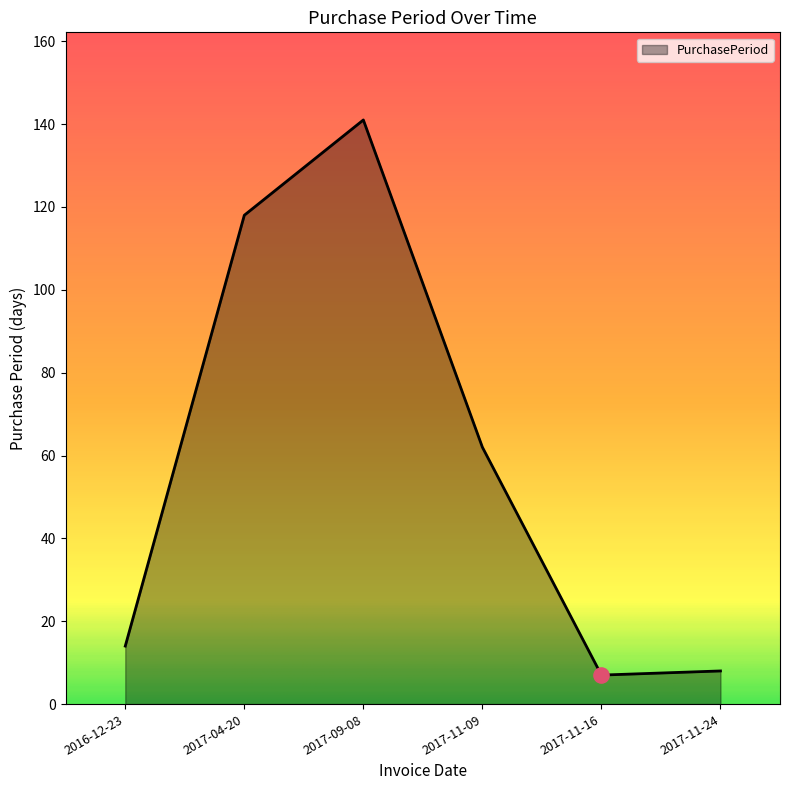

What is the change in value from 2017-04-20 to 2017-09-08?

+23